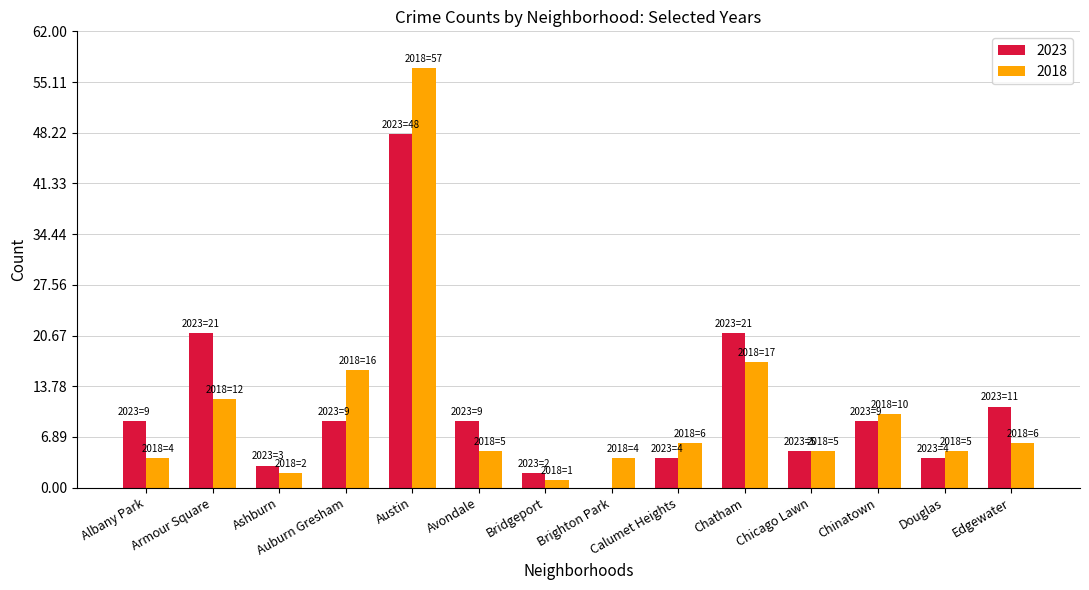

The 2018 series shows 6 at Edgewater. True or false?

True